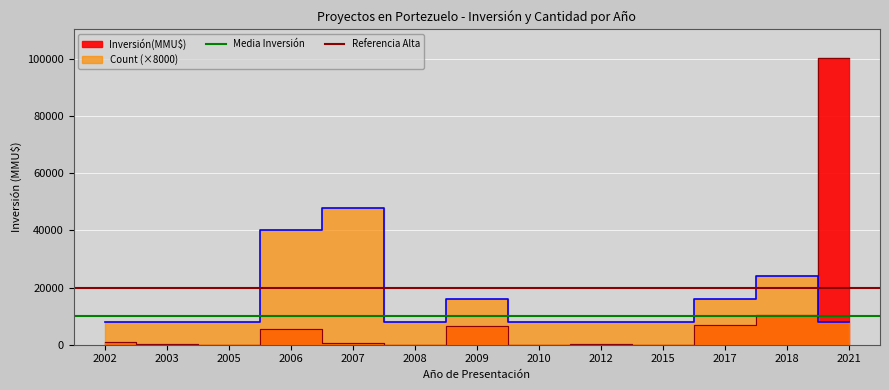

What is the sum of all Media Inversión values?

20233.4